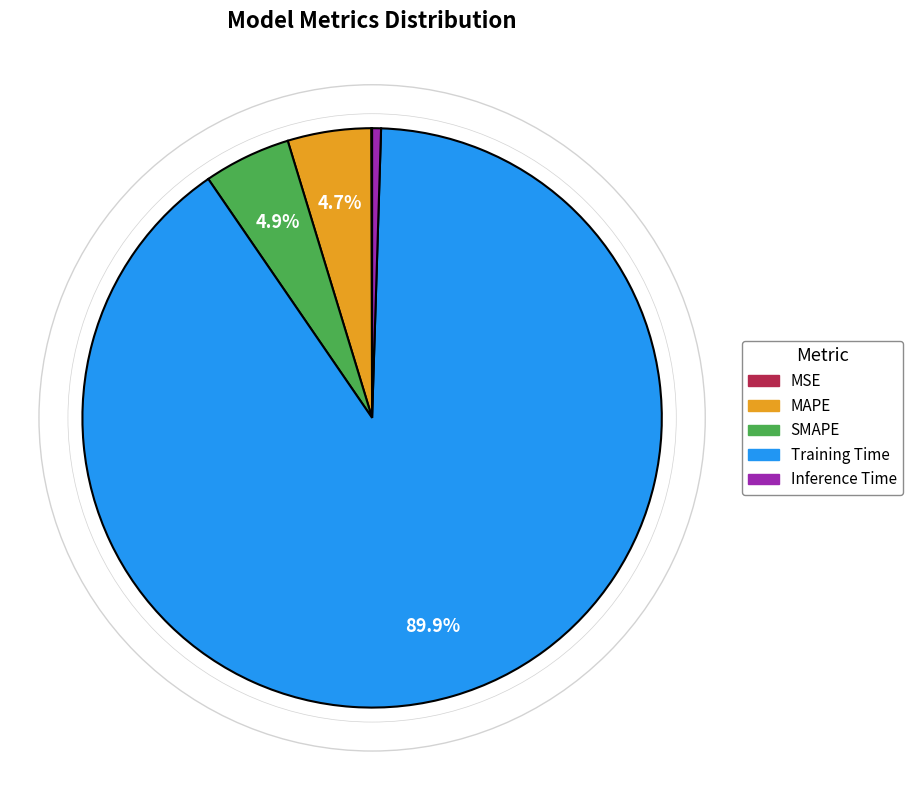

What percentage is NOT represented by MAPE?

95.3%